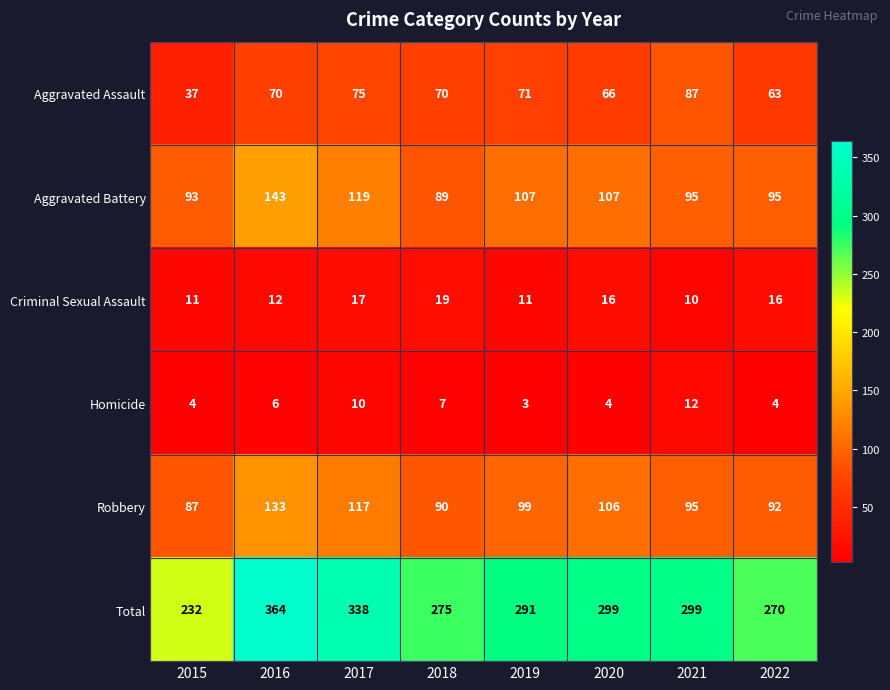

Count the Homicide values in the range 4 to 10.

6